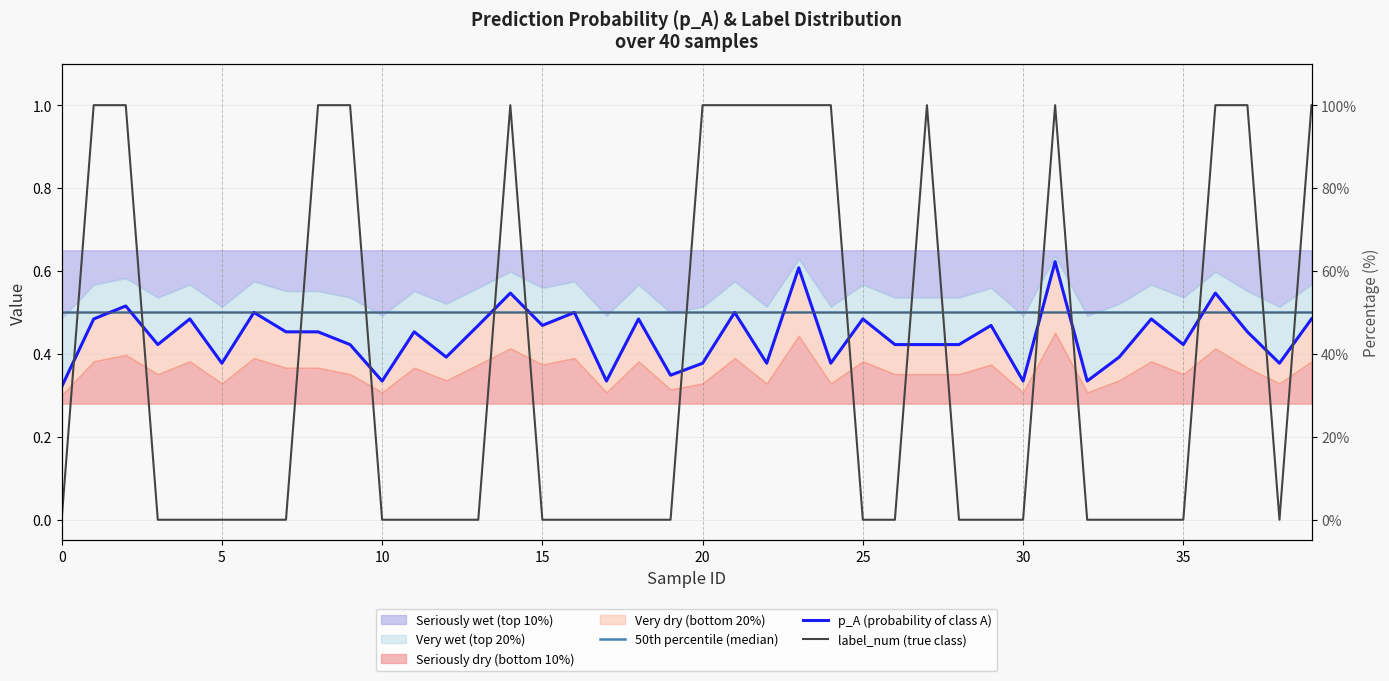

At 17, list the series in order from largest to smallest.

50th percentile (median), p_A (probability of class A), label_num (true class)